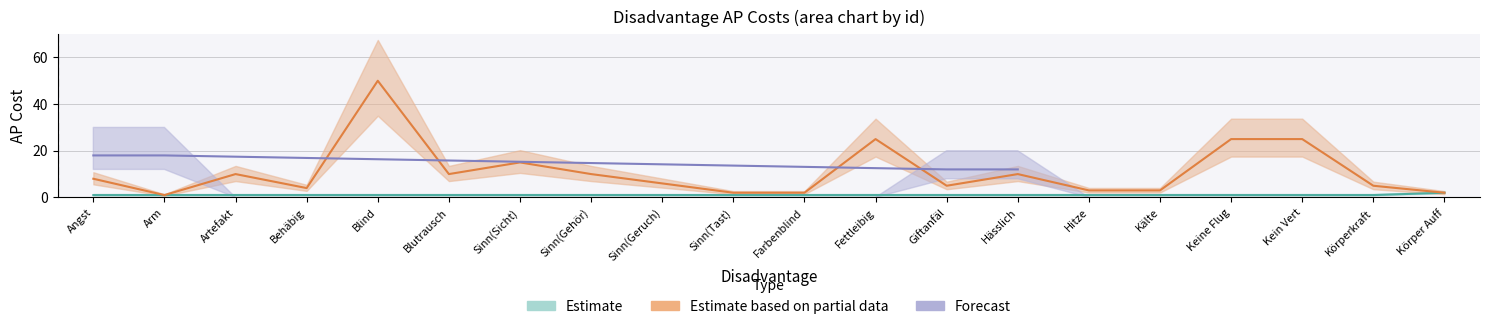

At how many categories does at least one series exceed 21?

4